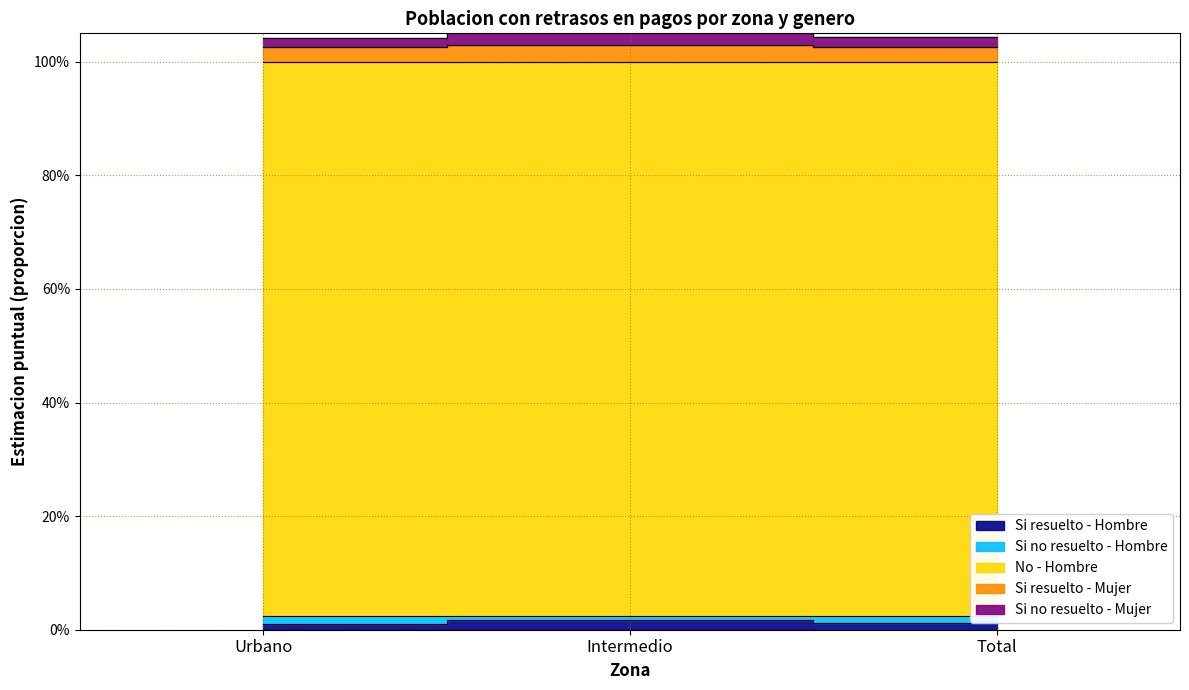

Reading left to right, list all the values displayed in this chart.

Si resuelto - Hombre: Urbano=0.0	Intermedio=0.0	Total=0.0
Si no resuelto - Hombre: Urbano=0.0	Intermedio=0.0	Total=0.0
No - Hombre: Urbano=1.0	Intermedio=1.0	Total=1.0
Si resuelto - Mujer: Urbano=1.0	Intermedio=1.1	Total=1.0